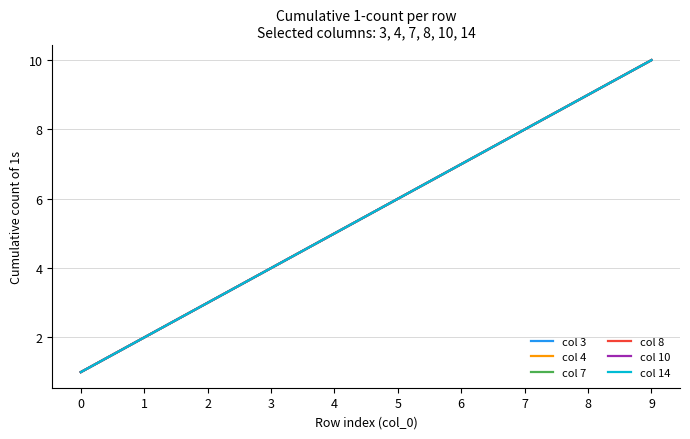

True or false: col 8 and col 7 intersect in this chart.

False